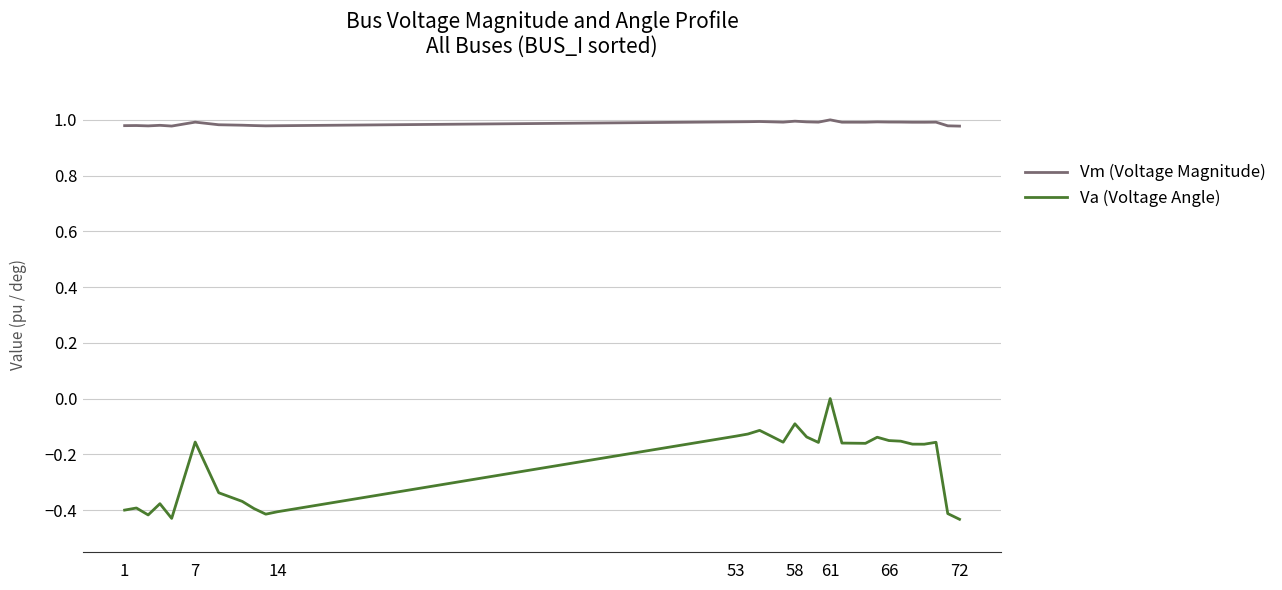

List the series in order of their overall mean, highest first.

Vm (Voltage Magnitude), Va (Voltage Angle)